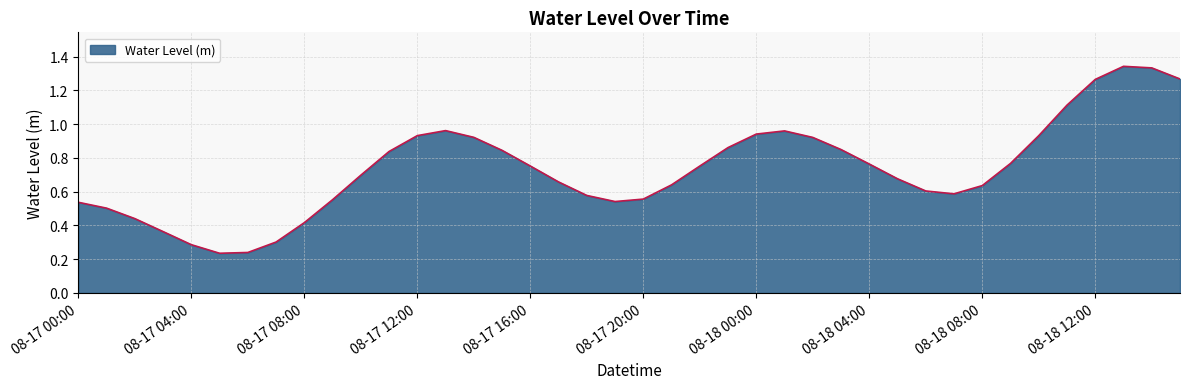

What is the difference between the maximum and minimum values?

1.1